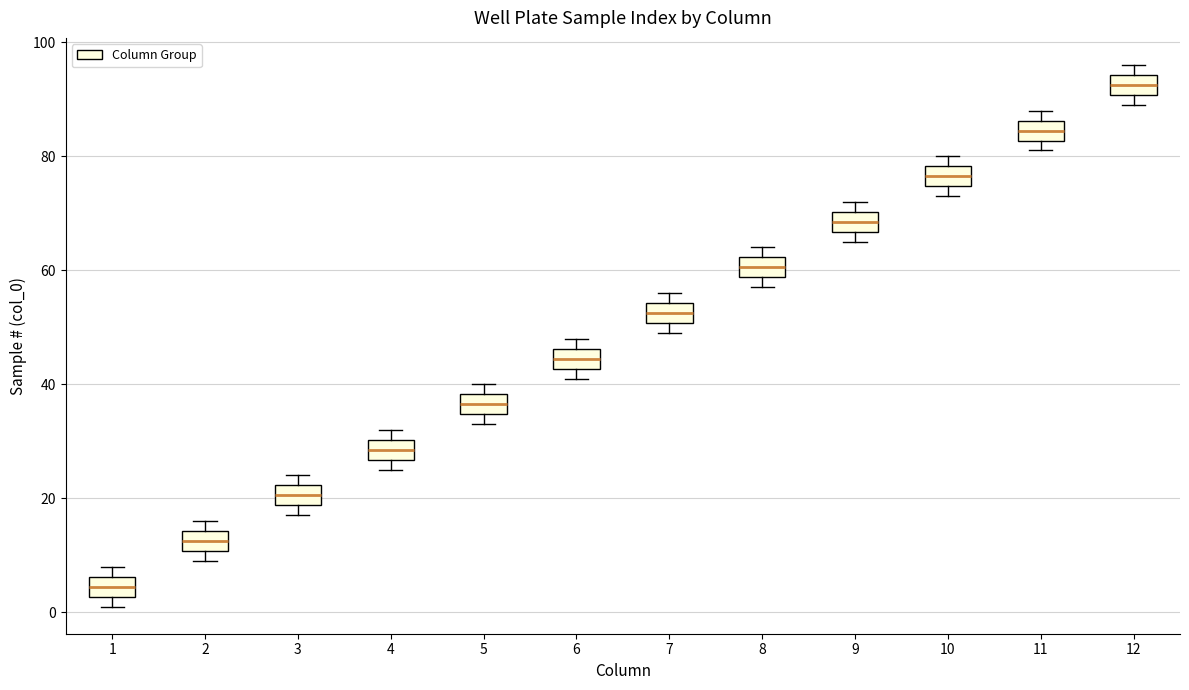

Where is the upper edge of the box at x = 11 on the y-axis? The values are not printed on the chart, so give them approximately, as read against the axis.

86